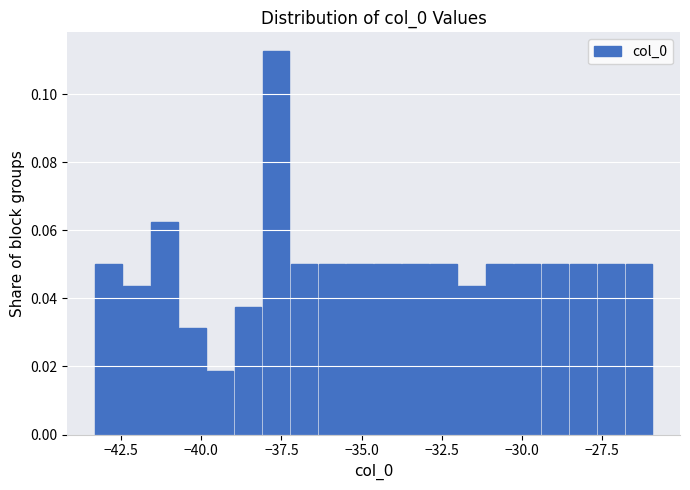

Read against the x-axis, roughly where is the centre of the tallest bar?

-37.5